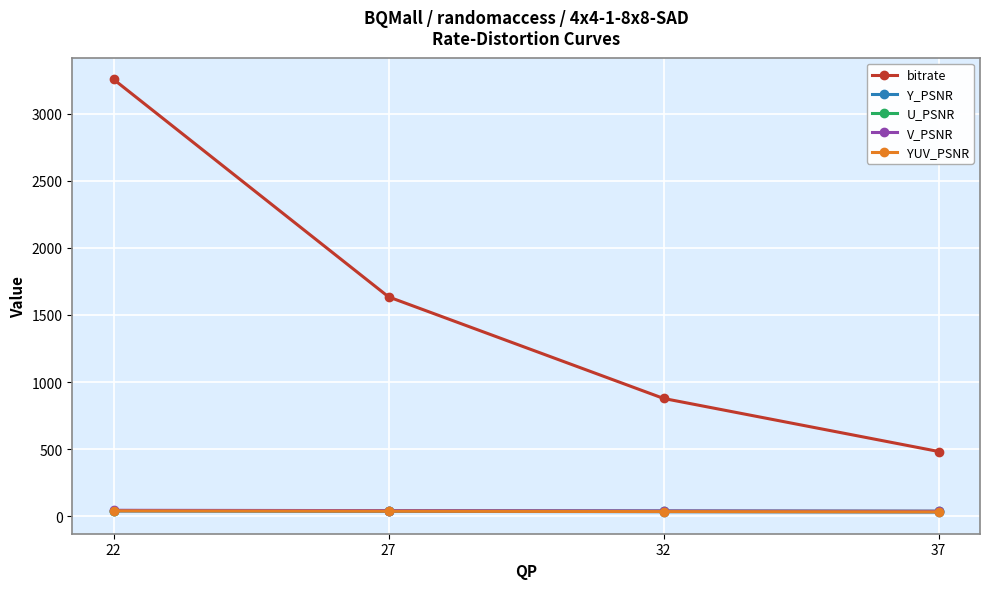

True or false: Y_PSNR has more than 1 interior local peaks.

False